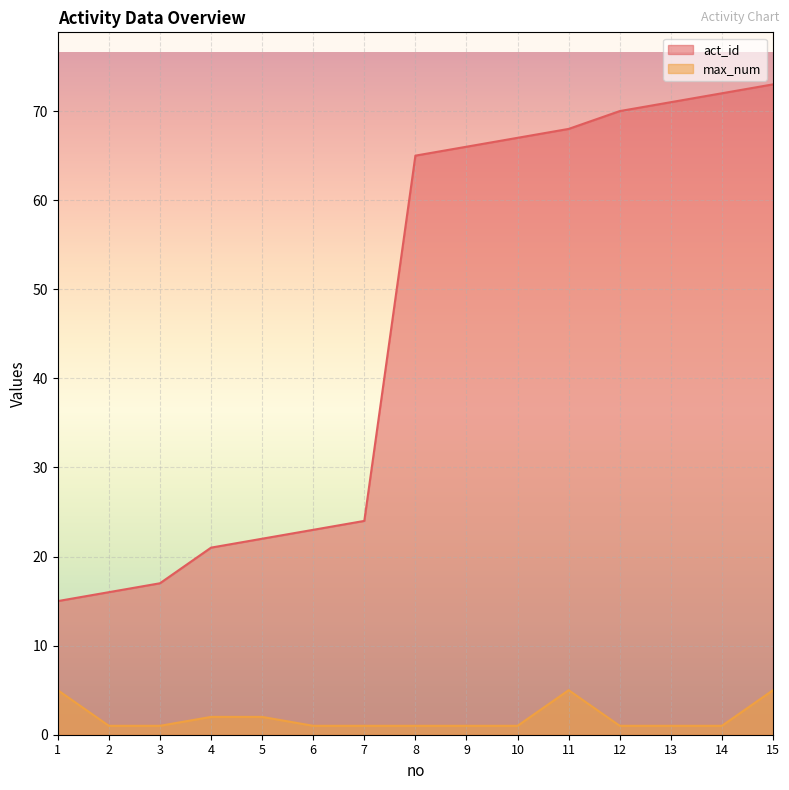

What is the sum of all act_id values?

690